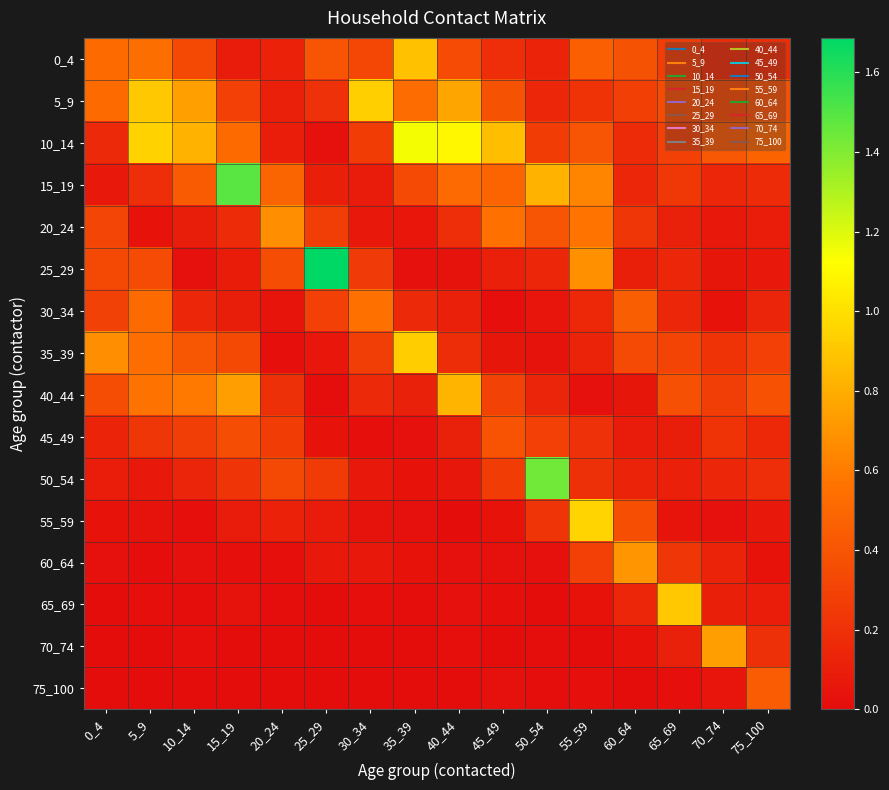

Reading left to right, transcribe all the data shown in this chart.

0_4: 0_4=0.5	5_9=0.5	10_14=0.3	15_19=0.1	20_24=0.1	25_29=0.4	30_34=0.3	35_39=0.9	40_44=0.3	45_49=0.2	50_54=0.1	55_59=0.5	60_64=0.4	65_69=0.3	70_74=0.2	75_100=0.2
5_9: 0_4=0.5	5_9=0.9	10_14=0.7	15_19=0.3	20_24=0.1	25_29=0.2	30_34=0.9	35_39=0.5	40_44=0.8	45_49=0.4	50_54=0.1	55_59=0.2	60_64=0.3	65_69=0.4	70_74=0.3	75_100=0.4
10_14: 0_4=0.2	5_9=0.9	10_14=0.8	15_19=0.5	20_24=0.1	25_29=0.0	30_34=0.3	35_39=1.1	40_44=1.1	45_49=0.9	50_54=0.3	55_59=0.4	60_64=0.2	65_69=0.3	70_74=0.4	75_100=0.5
15_19: 0_4=0.1	5_9=0.2	10_14=0.4	15_19=1.5	20_24=0.5	25_29=0.1	30_34=0.1	35_39=0.3	40_44=0.5	45_49=0.5	50_54=0.8	55_59=0.6	60_64=0.1	65_69=0.2	70_74=0.1	75_100=0.2
20_24: 0_4=0.3	5_9=0.0	10_14=0.1	15_19=0.2	20_24=0.7	25_29=0.3	30_34=0.1	35_39=0.1	40_44=0.2	45_49=0.6	50_54=0.4	55_59=0.6	60_64=0.2	65_69=0.1	70_74=0.1	75_100=0.1
25_29: 0_4=0.3	5_9=0.3	10_14=0.0	15_19=0.1	20_24=0.4	25_29=1.7	30_34=0.3	35_39=0.0	40_44=0.0	45_49=0.1	50_54=0.1	55_59=0.7	60_64=0.1	65_69=0.1	70_74=0.1	75_100=0.1
30_34: 0_4=0.3	5_9=0.5	10_14=0.1	15_19=0.1	20_24=0.0	25_29=0.3	30_34=0.6	35_39=0.2	40_44=0.1	45_49=0.0	50_54=0.0	55_59=0.2	60_64=0.5	65_69=0.1	70_74=0.0	75_100=0.1
35_39: 0_4=0.7	5_9=0.5	10_14=0.4	15_19=0.3	20_24=0.0	25_29=0.1	30_34=0.3	35_39=0.9	40_44=0.2	45_49=0.1	50_54=0.0	55_59=0.1	60_64=0.3	65_69=0.3	70_74=0.2	75_100=0.3
40_44: 0_4=0.4	5_9=0.6	10_14=0.6	15_19=0.7	20_24=0.2	25_29=0.0	30_34=0.2	35_39=0.1	40_44=0.8	45_49=0.3	50_54=0.1	55_59=0.0	60_64=0.1	65_69=0.4	70_74=0.3	75_100=0.4
45_49: 0_4=0.1	5_9=0.2	10_14=0.3	15_19=0.4	20_24=0.3	25_29=0.0	30_34=0.0	35_39=0.0	40_44=0.1	45_49=0.4	50_54=0.3	55_59=0.2	60_64=0.1	65_69=0.1	70_74=0.2	75_100=0.2
50_54: 0_4=0.1	5_9=0.1	10_14=0.1	15_19=0.2	20_24=0.3	25_29=0.3	30_34=0.1	35_39=0.0	40_44=0.1	45_49=0.3	50_54=1.4	55_59=0.2	60_64=0.1	65_69=0.1	70_74=0.1	75_100=0.2
55_59: 0_4=0.0	5_9=0.0	10_14=0.0	15_19=0.1	20_24=0.1	25_29=0.1	30_34=0.0	35_39=0.0	40_44=0.0	45_49=0.0	50_54=0.2	55_59=1.0	60_64=0.4	65_69=0.0	70_74=0.0	75_100=0.1
60_64: 0_4=0.0	5_9=0.0	10_14=0.0	15_19=0.0	20_24=0.0	25_29=0.1	30_34=0.1	35_39=0.0	40_44=0.0	45_49=0.0	50_54=0.0	55_59=0.3	60_64=0.7	65_69=0.2	70_74=0.1	75_100=0.0
65_69: 0_4=0.0	5_9=0.0	10_14=0.0	15_19=0.0	20_24=0.0	25_29=0.0	30_34=0.0	35_39=0.0	40_44=0.0	45_49=0.0	50_54=0.0	55_59=0.0	60_64=0.1	65_69=0.9	70_74=0.1	75_100=0.1
70_74: 0_4=0.0	5_9=0.0	10_14=0.0	15_19=0.0	20_24=0.0	25_29=0.0	30_34=0.0	35_39=0.0	40_44=0.0	45_49=0.0	50_54=0.0	55_59=0.0	60_64=0.0	65_69=0.1	70_74=0.7	75_100=0.2
75_100: 0_4=0.0	5_9=0.0	10_14=0.0	15_19=0.0	20_24=0.0	25_29=0.0	30_34=0.0	35_39=0.0	40_44=0.0	45_49=0.0	50_54=0.0	55_59=0.0	60_64=0.0	65_69=0.0	70_74=0.1	75_100=0.4